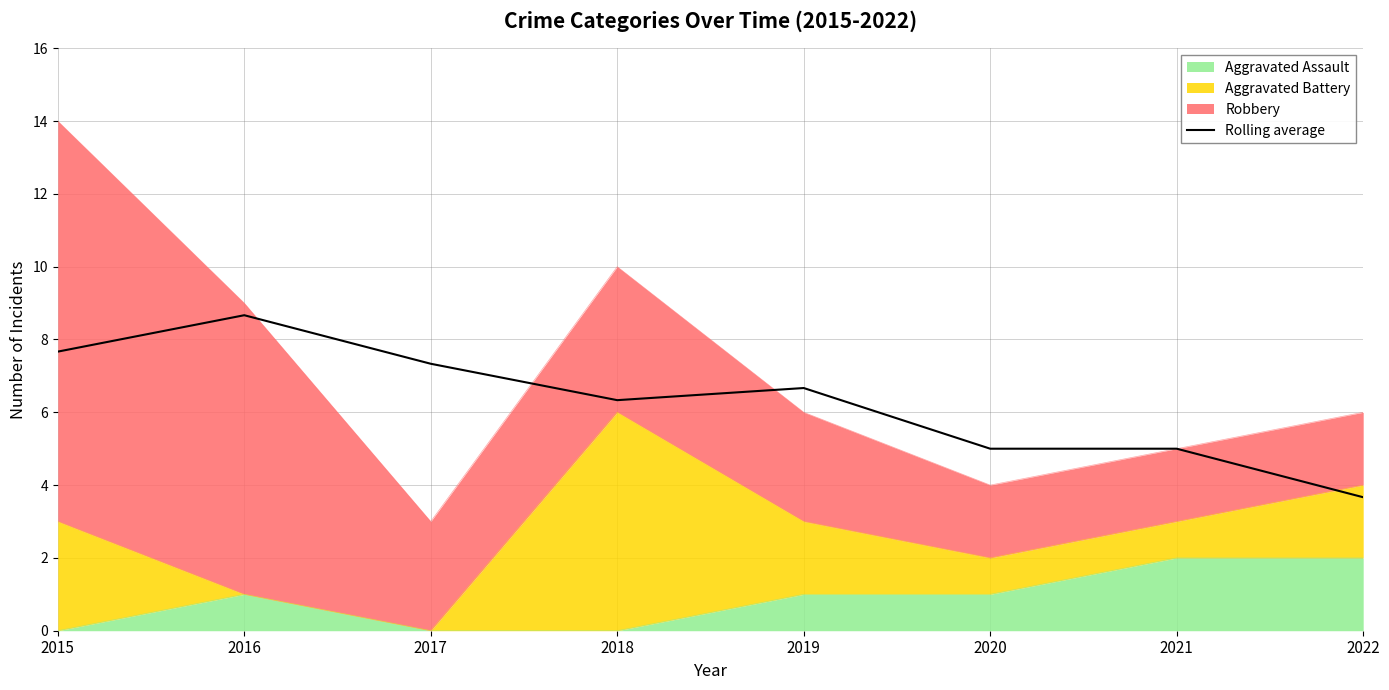

What is the average value?

6.3